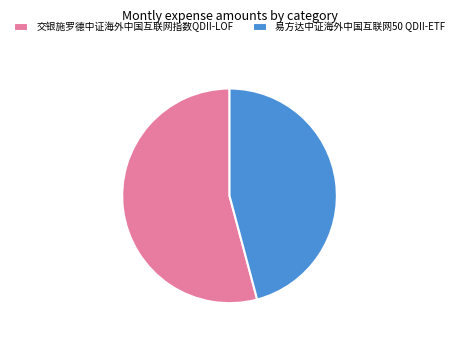

Count the number of slices in the pie.

2